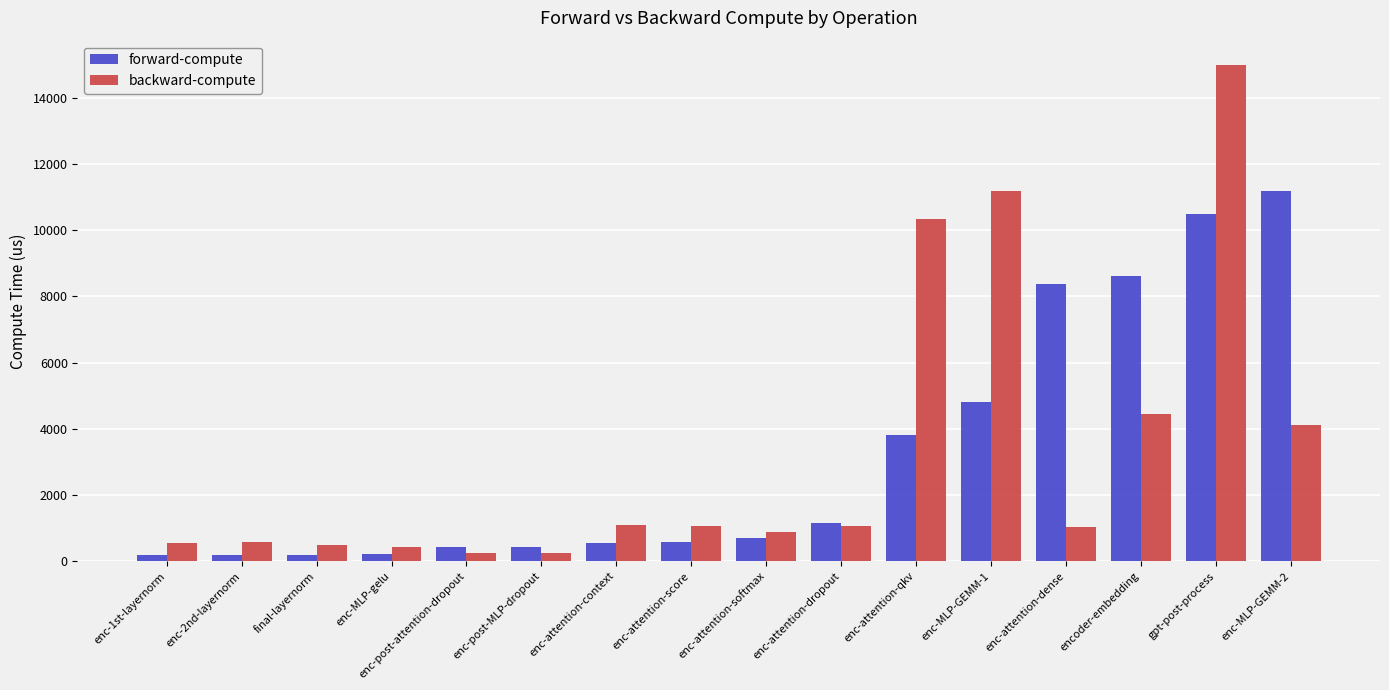

What is the maximum value for backward-compute?

14981.7